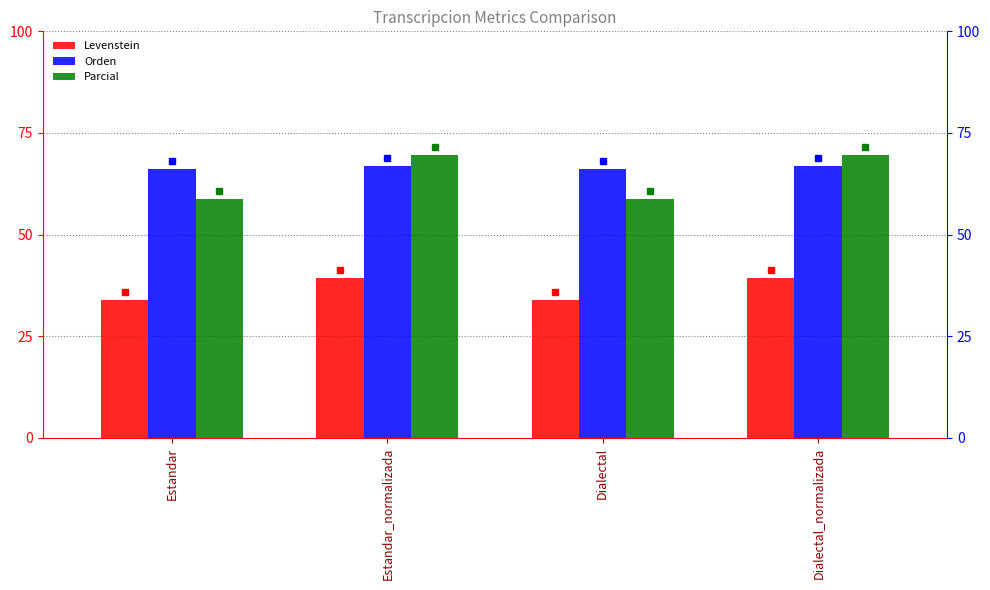

Between Dialectal_normalizada and Dialectal, which is larger?

Dialectal_normalizada